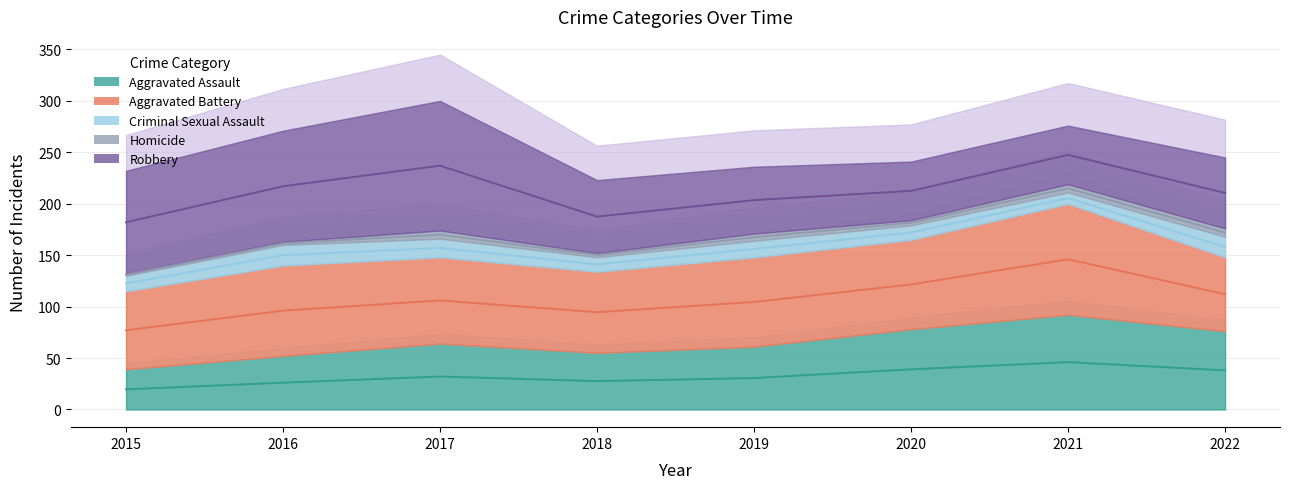

Where is the first local minimum for Aggravated Battery?

2018